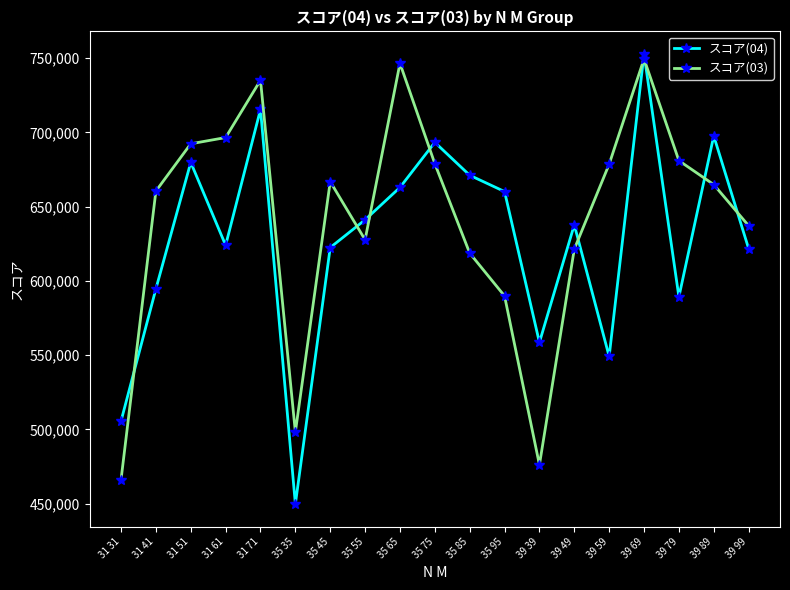

Where does the スコア(04) series first go above 637761?

31 51